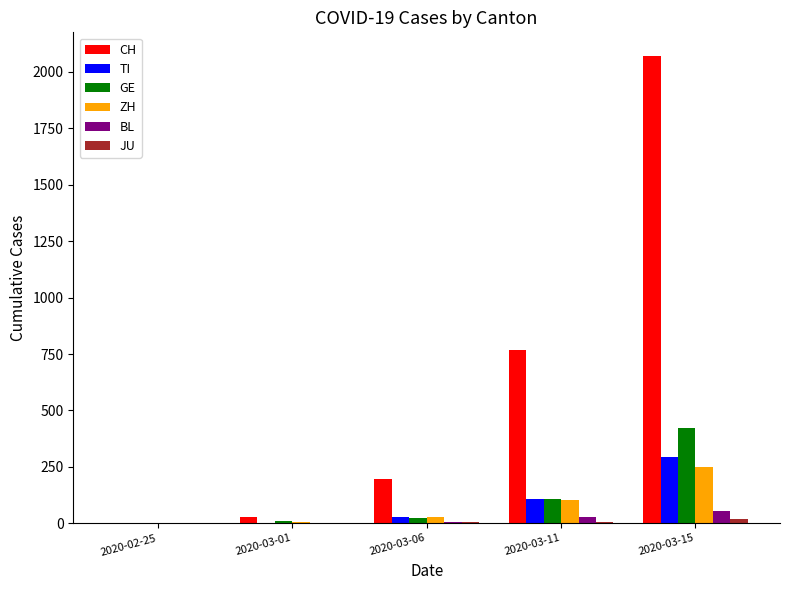

What is the maximum value for CH?

2072